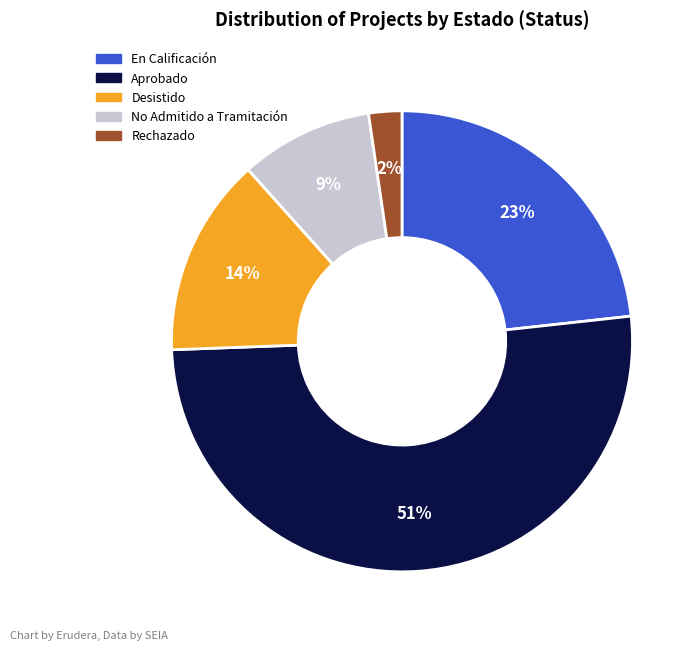

To the nearest percent, what is the difference between the Aprobado and Desistido slice percentages?

37%